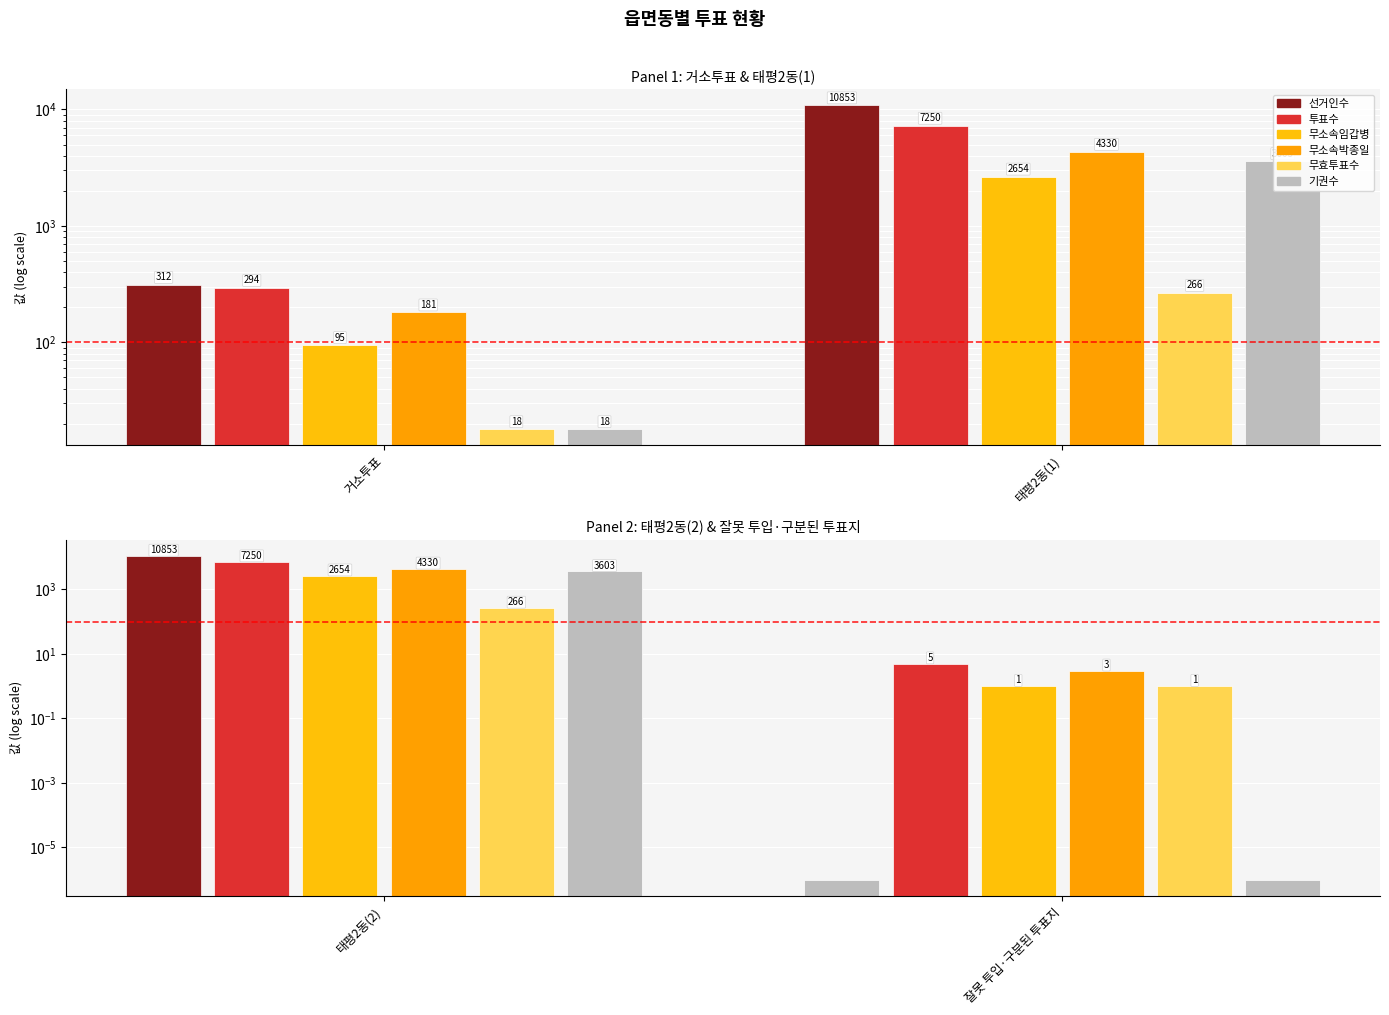

What is the label of the 1st bar from the left?

태평2동(2)